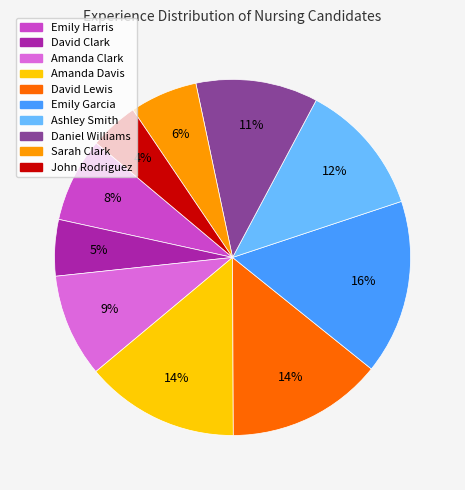

What is the smallest slice in the pie chart?

John Rodriguez